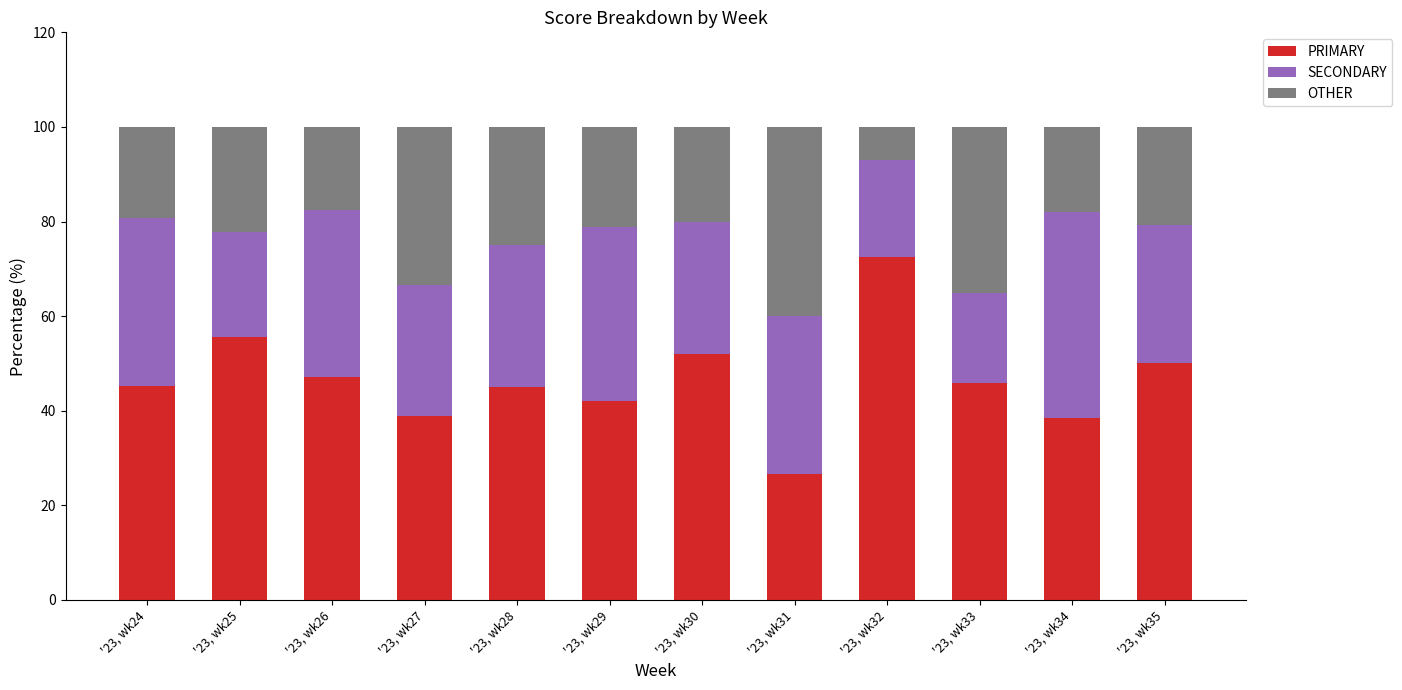

What is the total value across all series at '23, wk27?

100.0